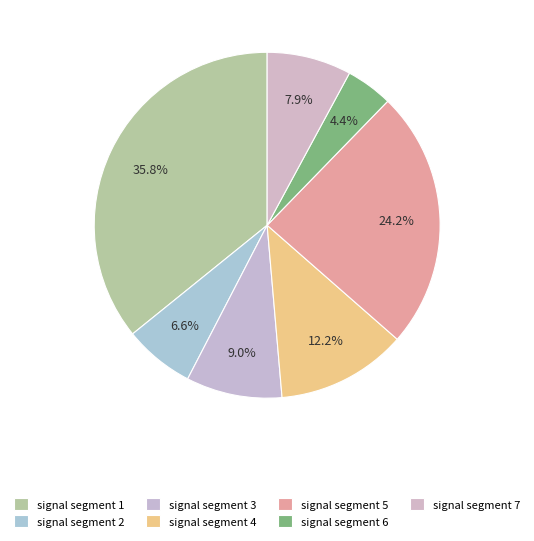

Does signal segment 1 represent more than half of the total?

No